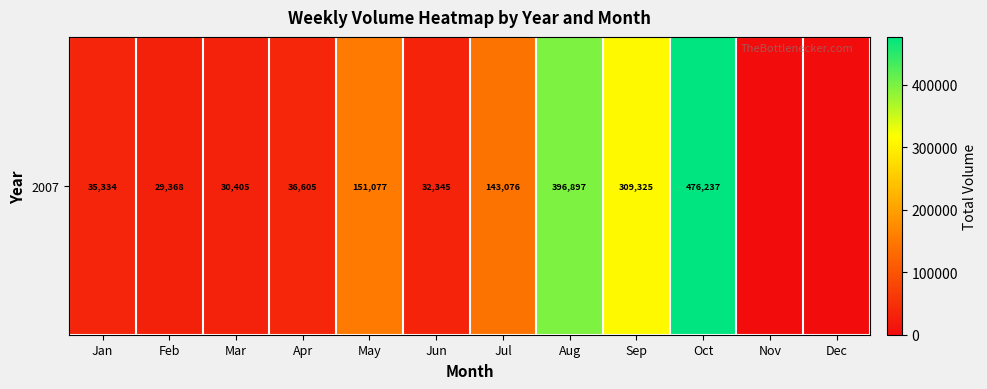

The value at May is 48941. True or false?

False